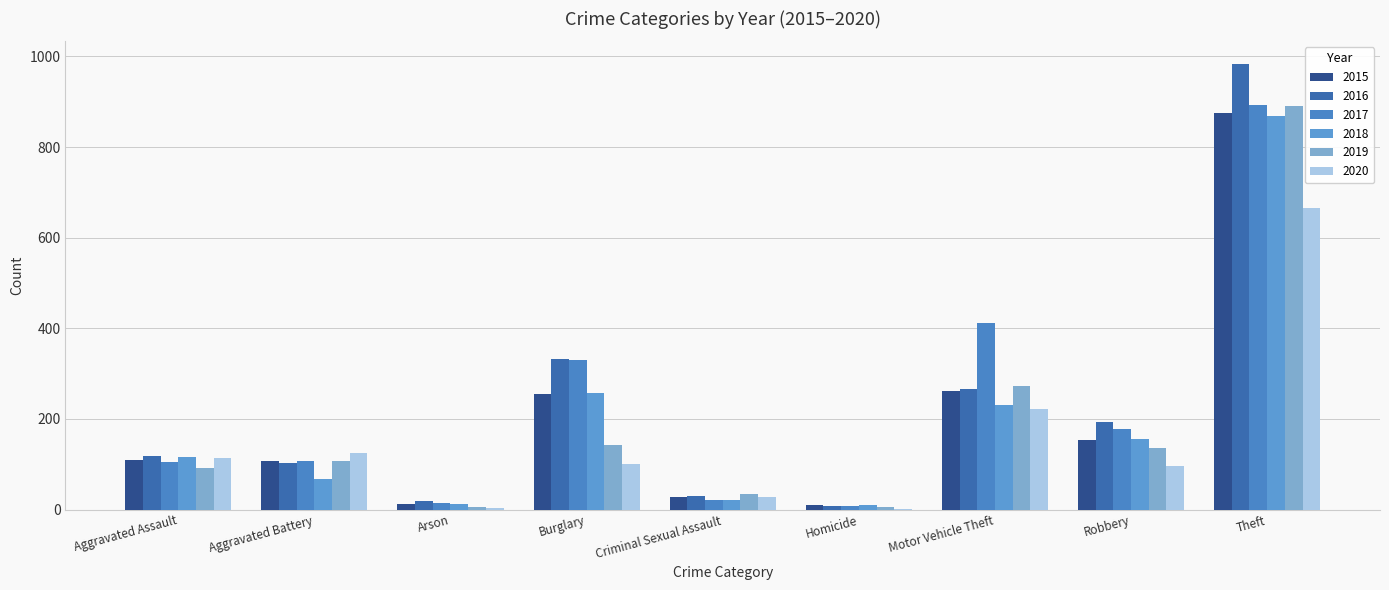

How many data points does each series have?

9